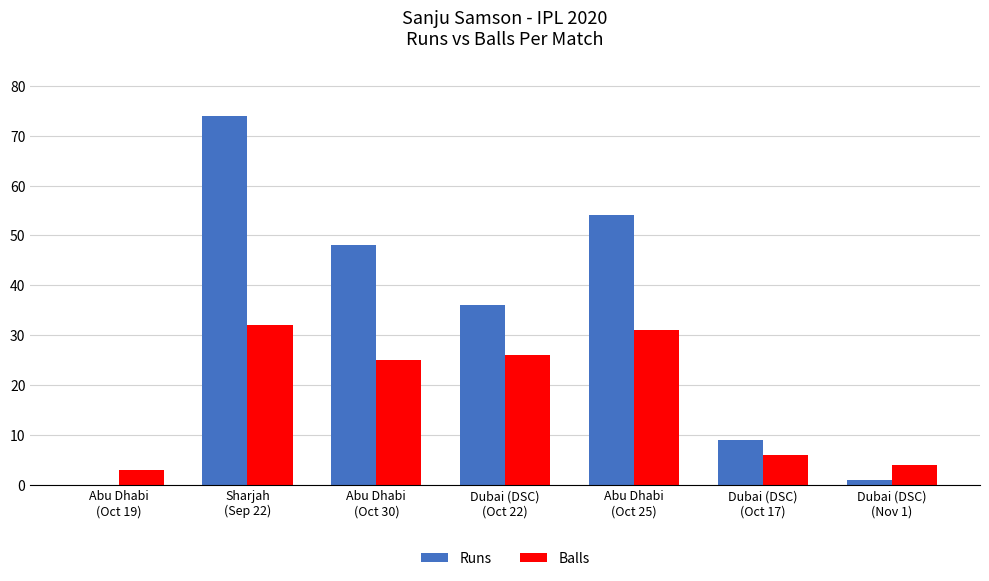

Is the value of Balls at Dubai (DSC)
(Nov 1) greater than the value of Runs at Abu Dhabi
(Oct 25)?

No